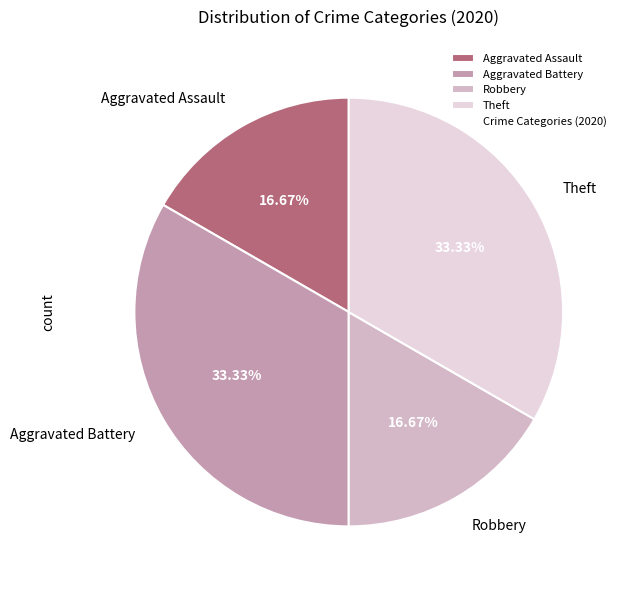

Is there a majority slice in this chart?

No